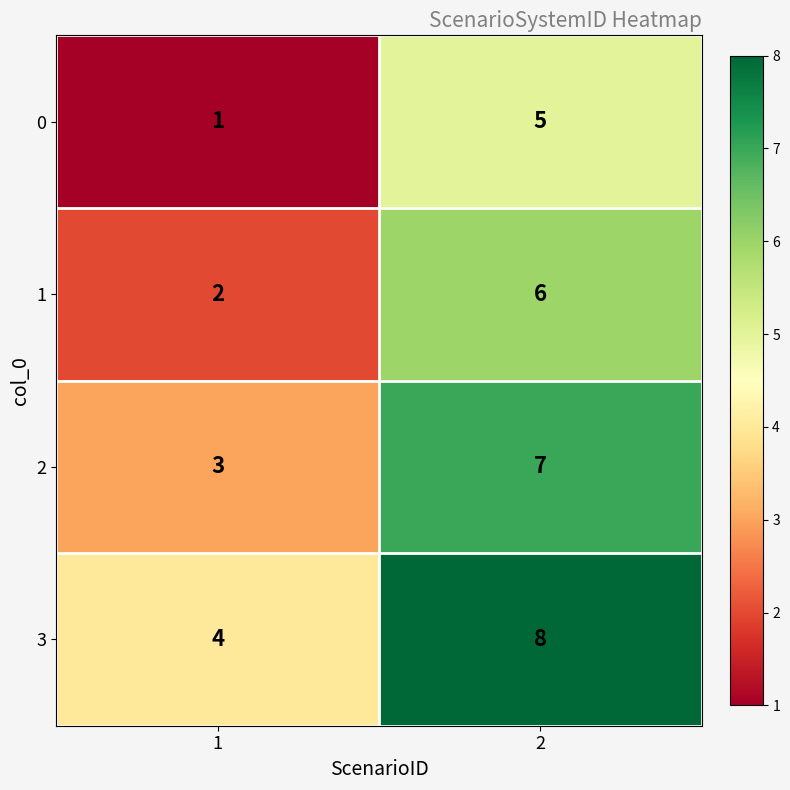

How many values in the 3 series are below 8?

1